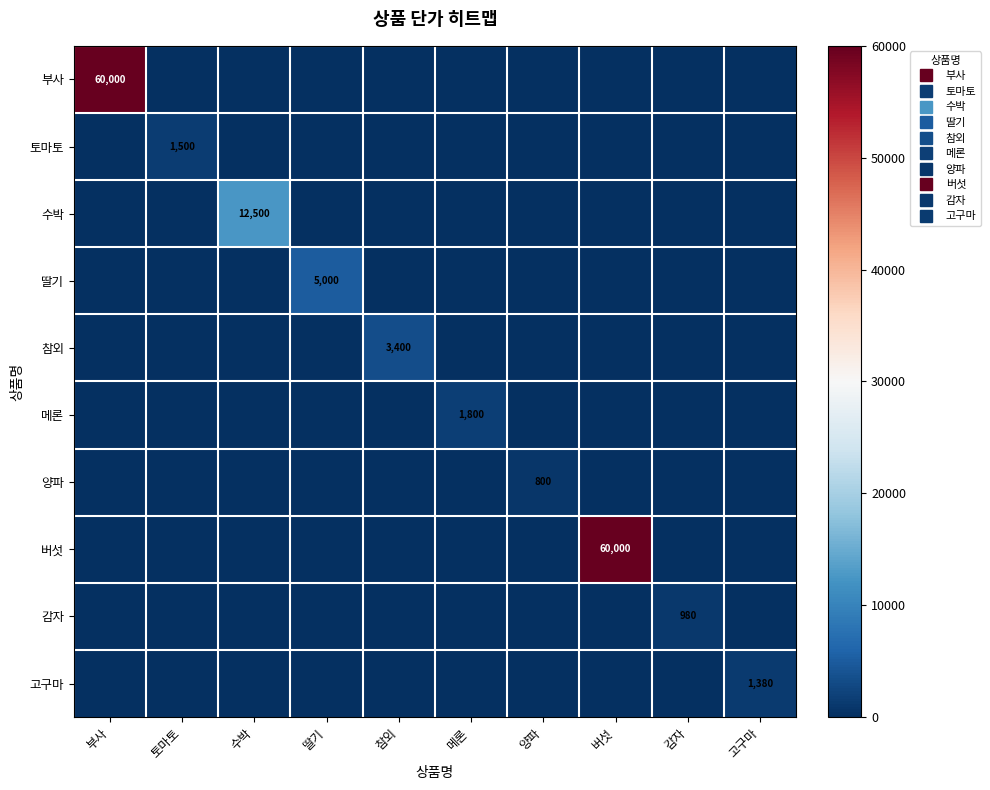

The 감자 series shows 0 at 딸기. True or false?

True